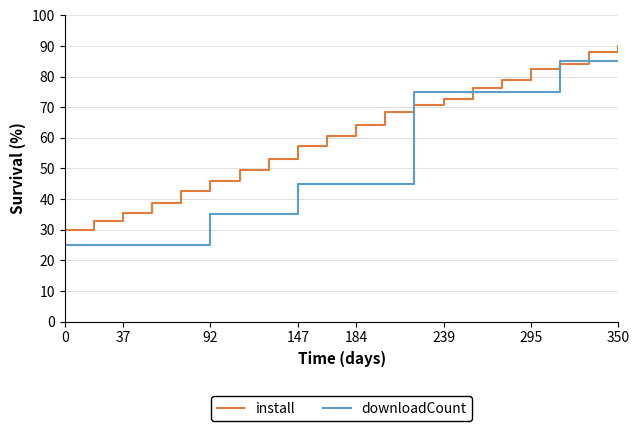

List the series in order of their overall mean, highest first.

install, downloadCount